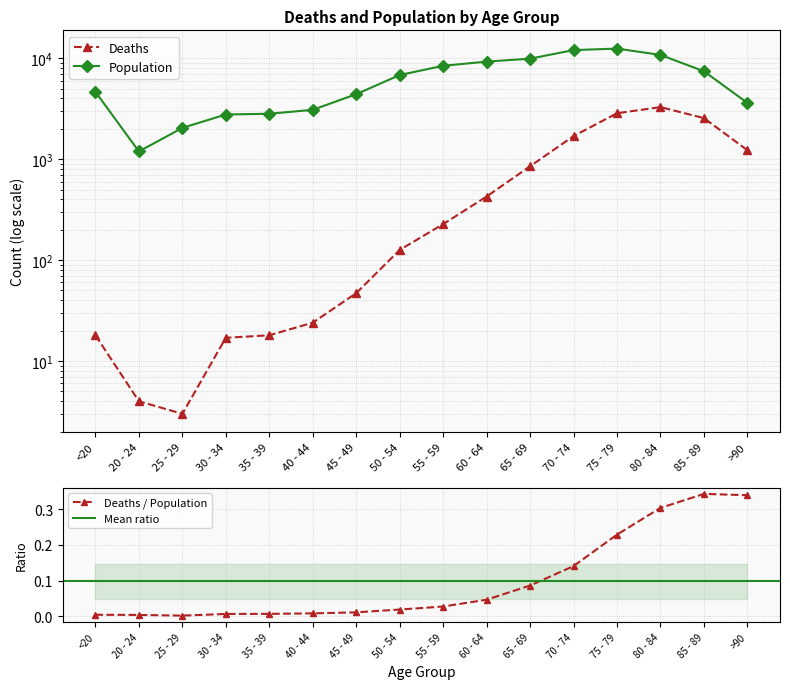

Reading left to right, extract all data points from this chart.

Deaths: <20=18	20 - 24=4	25 - 29=3	30 - 34=17	35 - 39=18	40 - 44=24	45 - 49=47	50 - 54=126	55 - 59=227	60 - 64=426	65 - 69=850	70 - 74=1690	75 - 79=2848	80 - 84=3273	85 - 89=2548	>90=1224
Population: <20=4641	20 - 24=1191	25 - 29=2038	30 - 34=2765	35 - 39=2814	40 - 44=3078	45 - 49=4396	50 - 54=6803	55 - 59=8400	60 - 64=9236	65 - 69=9883	70 - 74=12018	75 - 79=12434	80 - 84=10764	85 - 89=7417	>90=3604